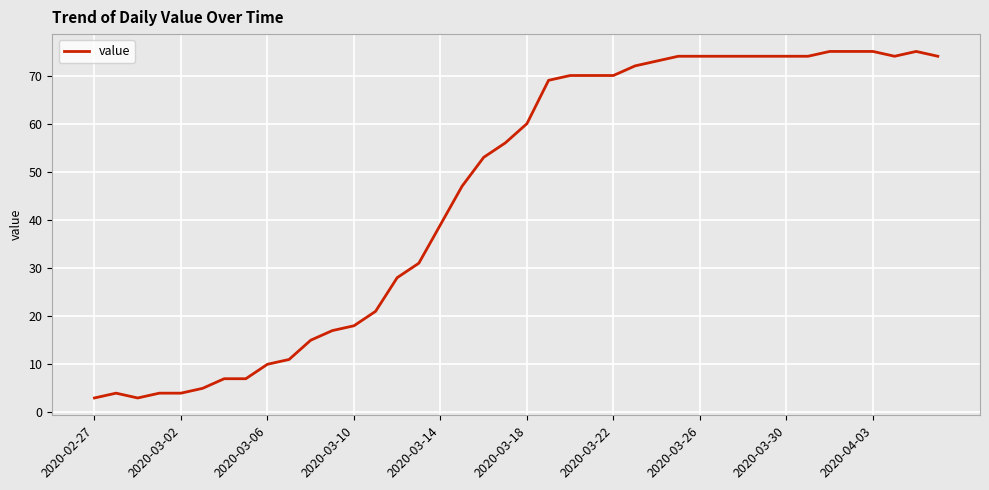

What is the difference between the maximum and minimum values?

72